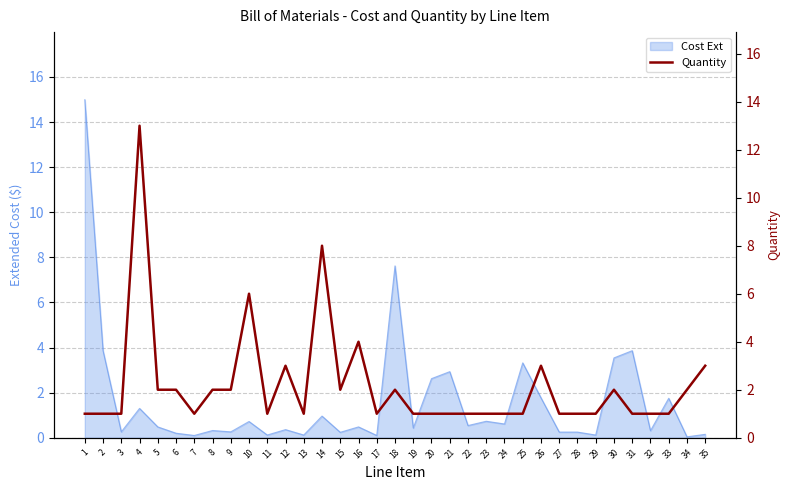

Reading right to left, transcribe all the data shown in this chart.

3	2	1	1	1	2	1	1	1	3	1	1	1	1	1	1	1	2	1	4	2	8	1	3	1	6	2	2	1	2	2	13	1	1	1